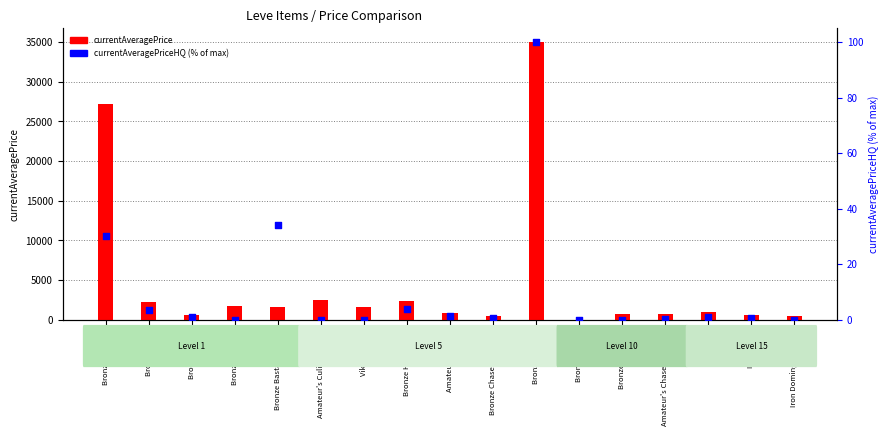

At which category is the sum across all series the highest?

Bronze Pickaxe